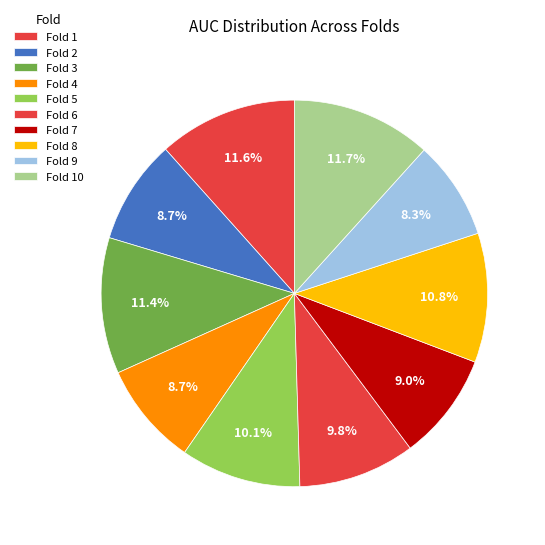

Which category has the smallest portion of the pie?

Fold 9